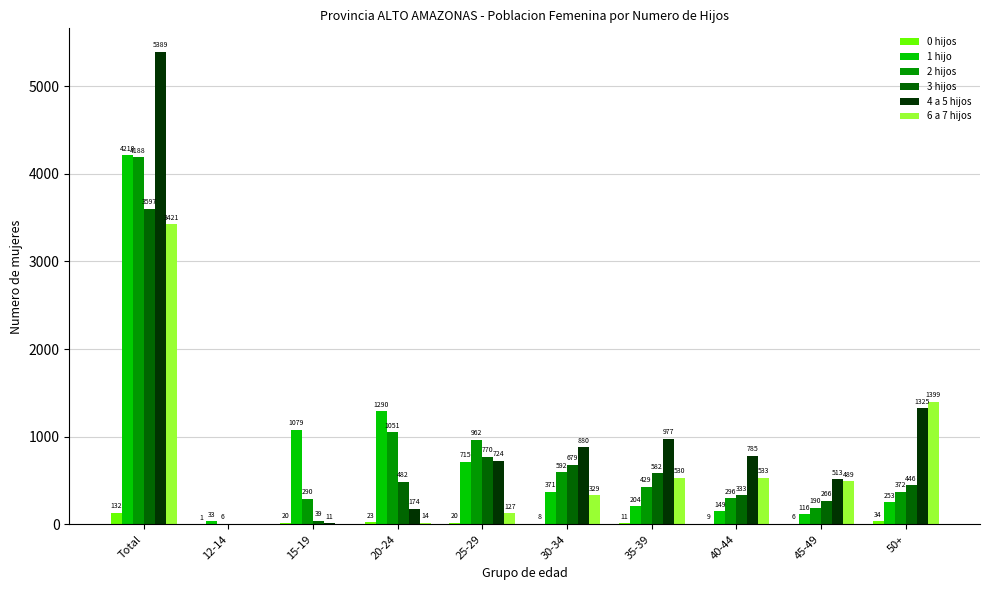

Which series changed the most between 20-24 and 50+?

6 a 7 hijos